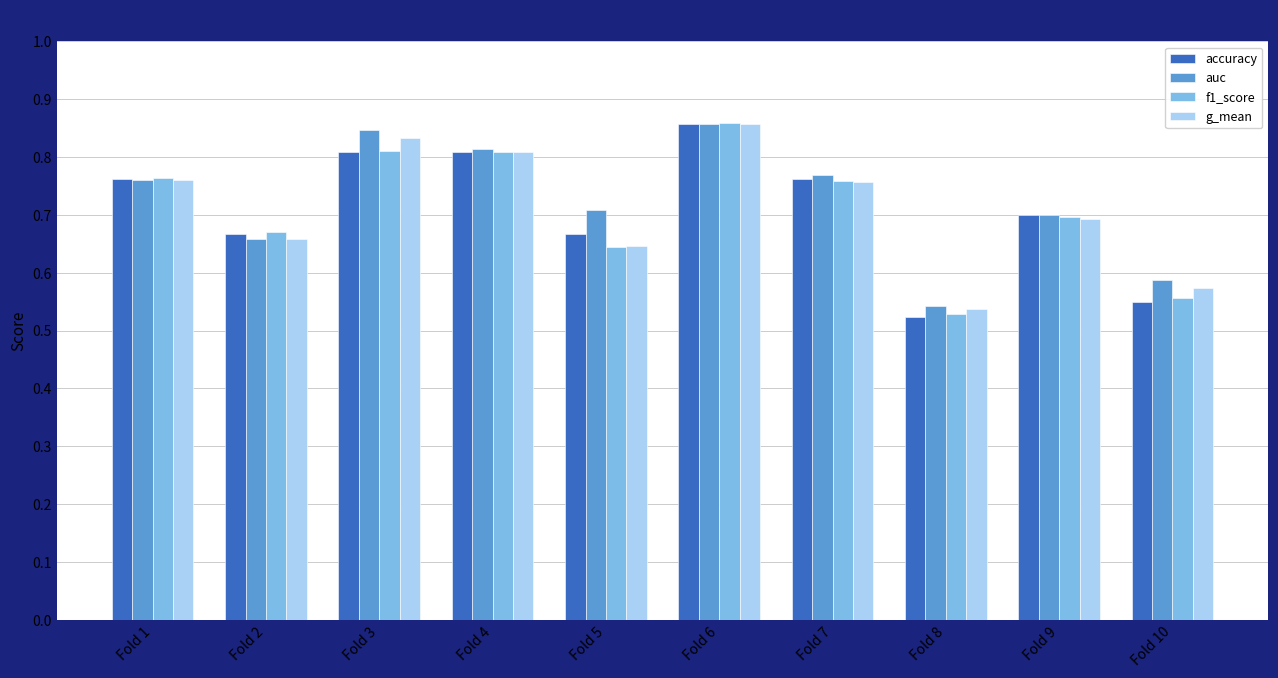

What are all the series names shown in the legend?

accuracy, auc, f1_score, g_mean